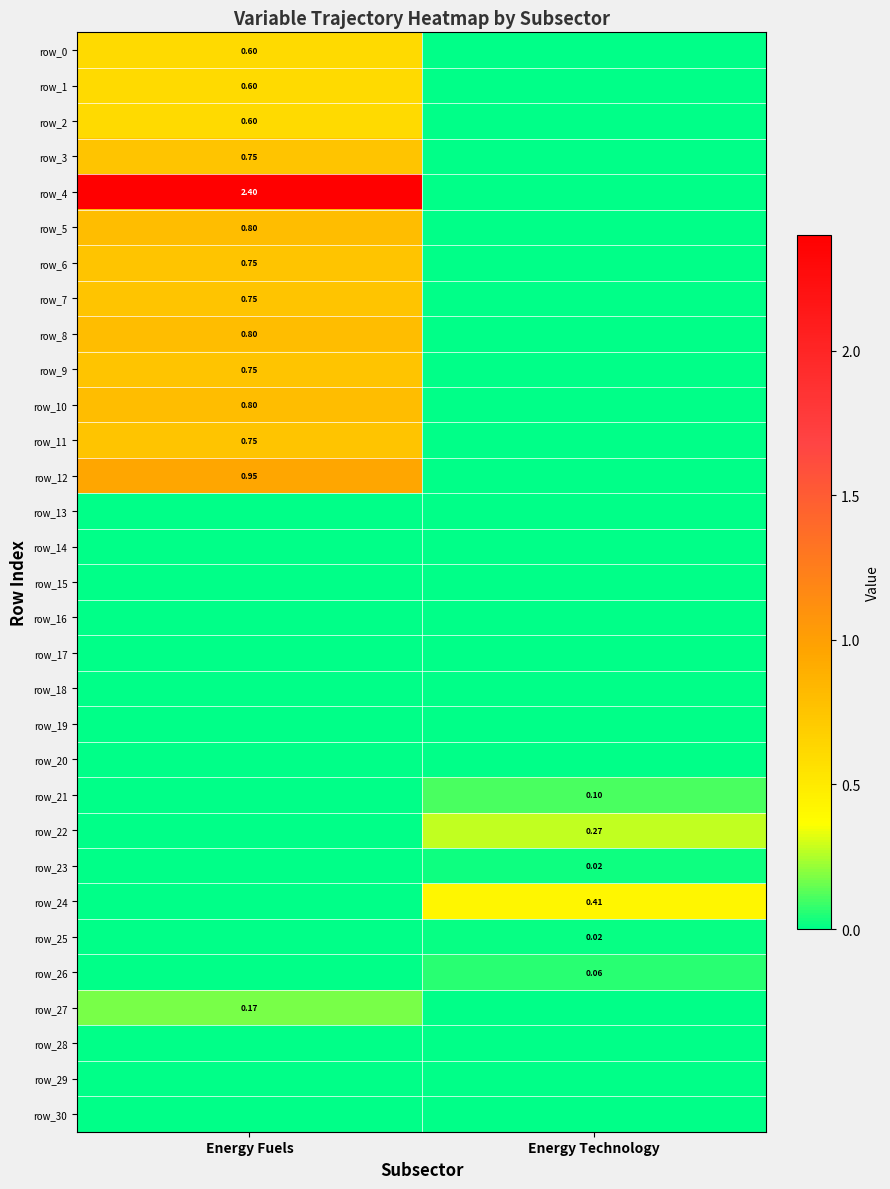

What is the approximate value of row_9 at Energy Fuels?

0.8